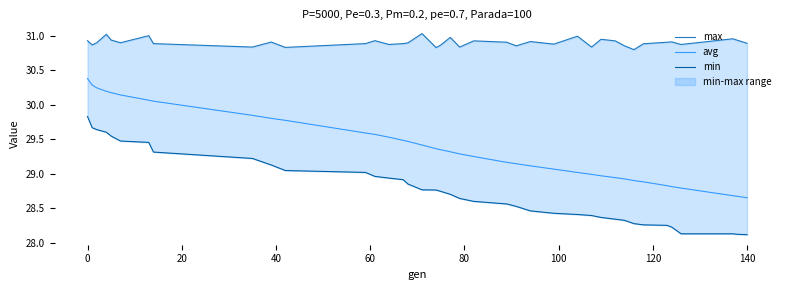

What is the highest value of the avg series?

30.4